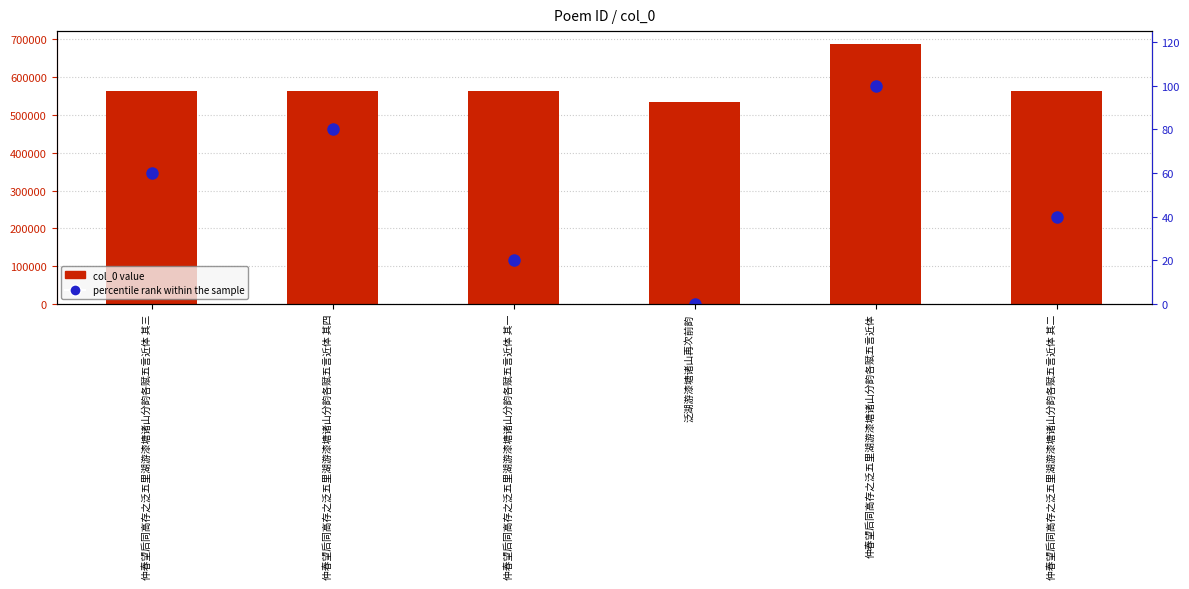

Where is col_0 value nearest to the value 611632?

仲春望后同高存之泛五里湖游漆塘诸山分韵各赋五言近体 其四